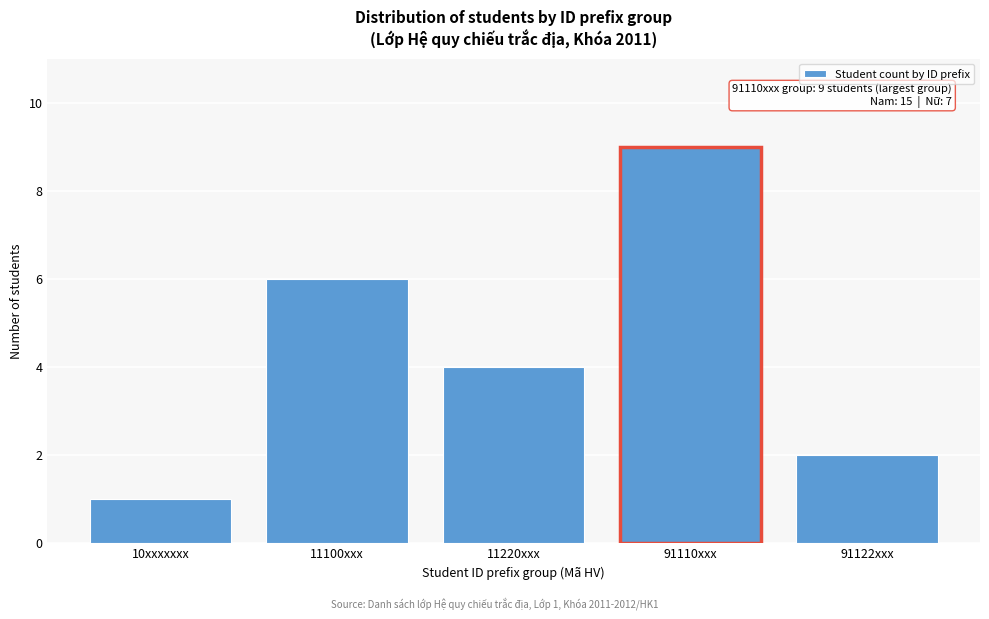

Reading left to right, extract all data points from this chart.

10xxxxxxx=1	11100xxx=6	11220xxx=4	91110xxx=9	91122xxx=2